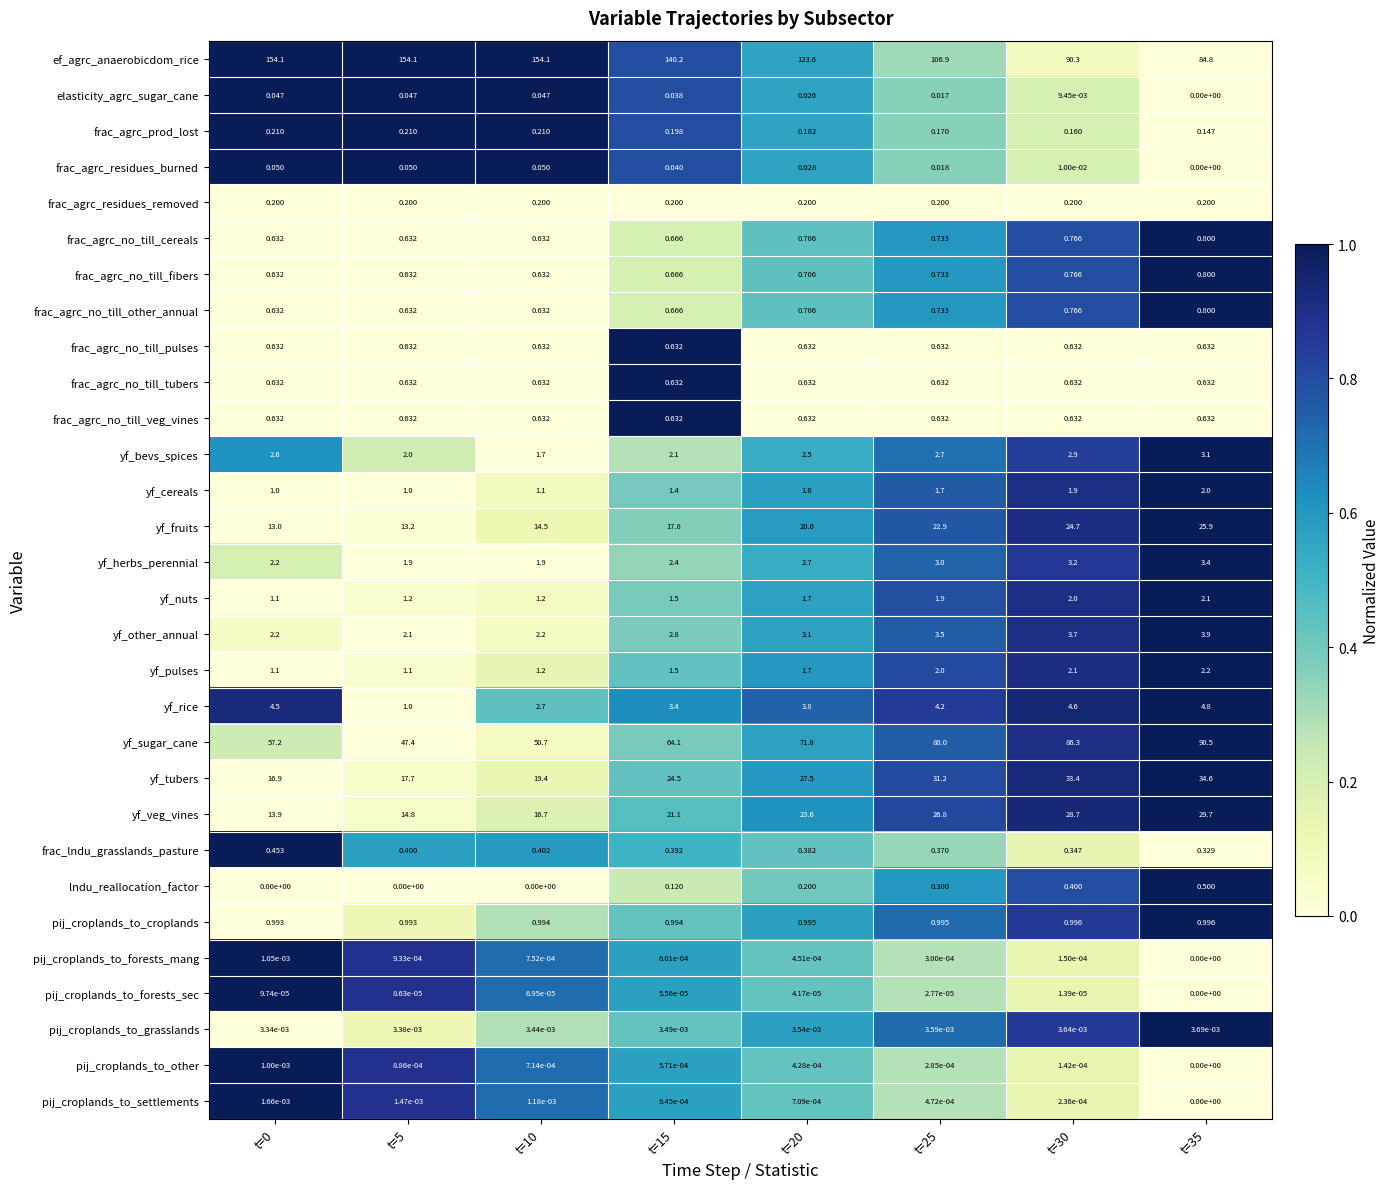

Which series has the largest range (max minus min)?

ef_agrc_anaerobicdom_rice